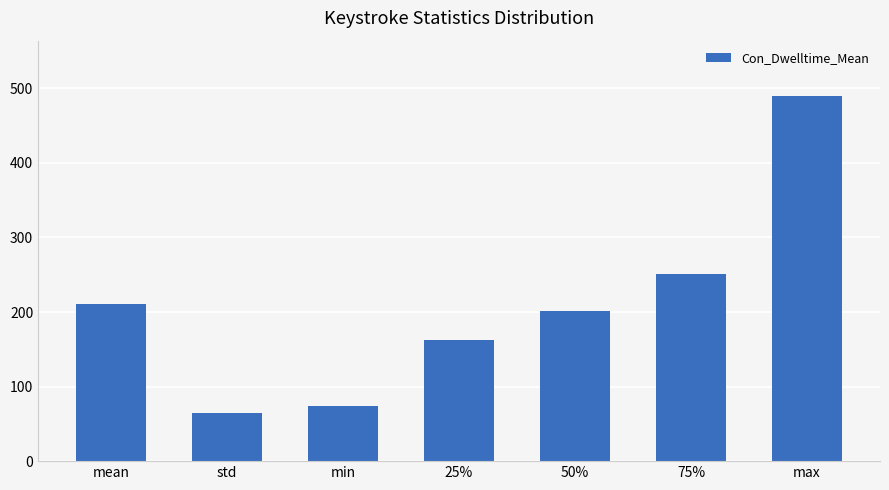

Where does the data first go above 201?

mean